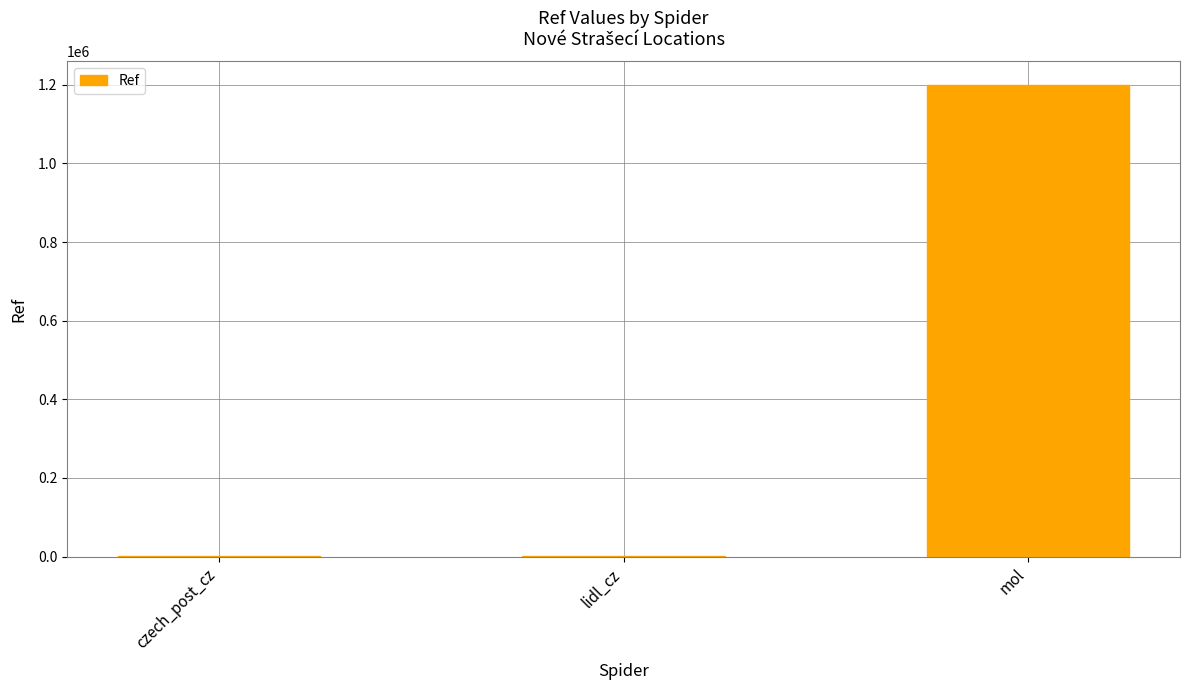

Is it true that the value at mol is 1199221?

True